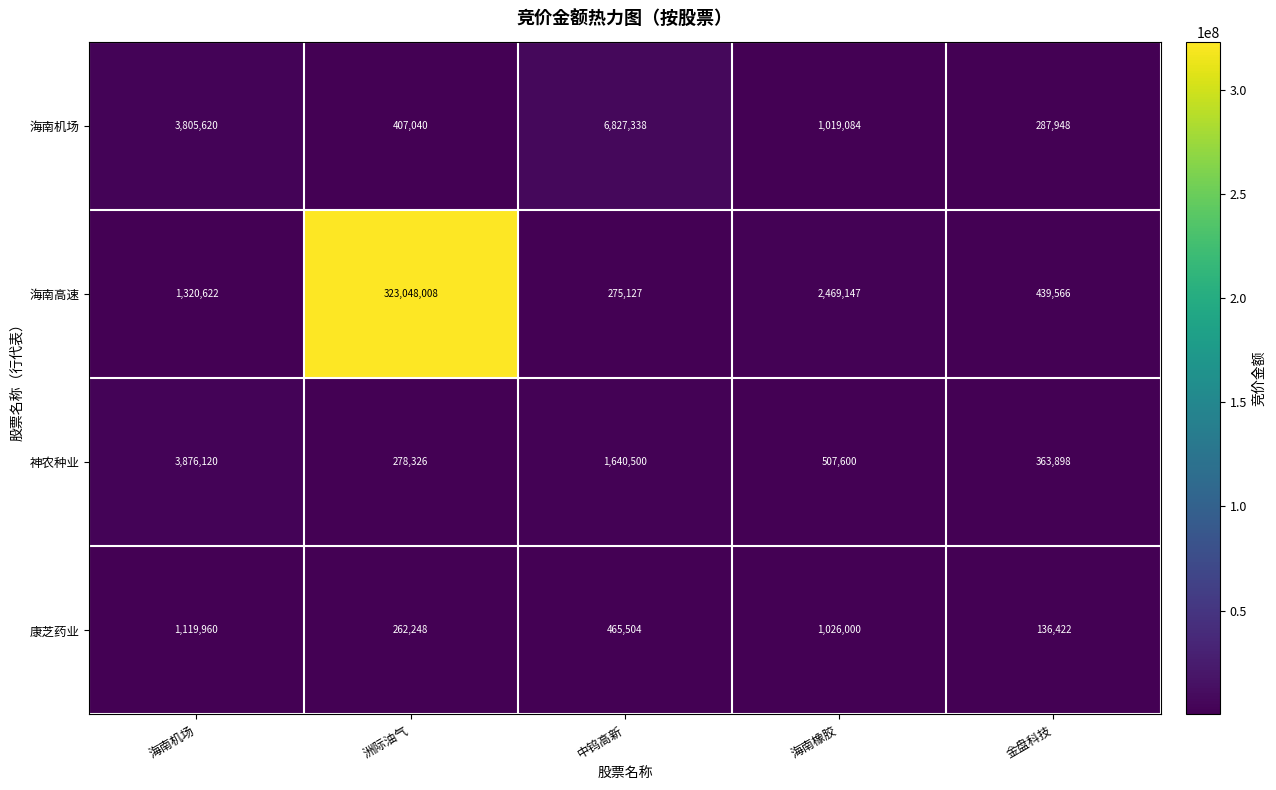

What is the difference between the 海南机场 values at 金盘科技 and 中钨高新?

6539390